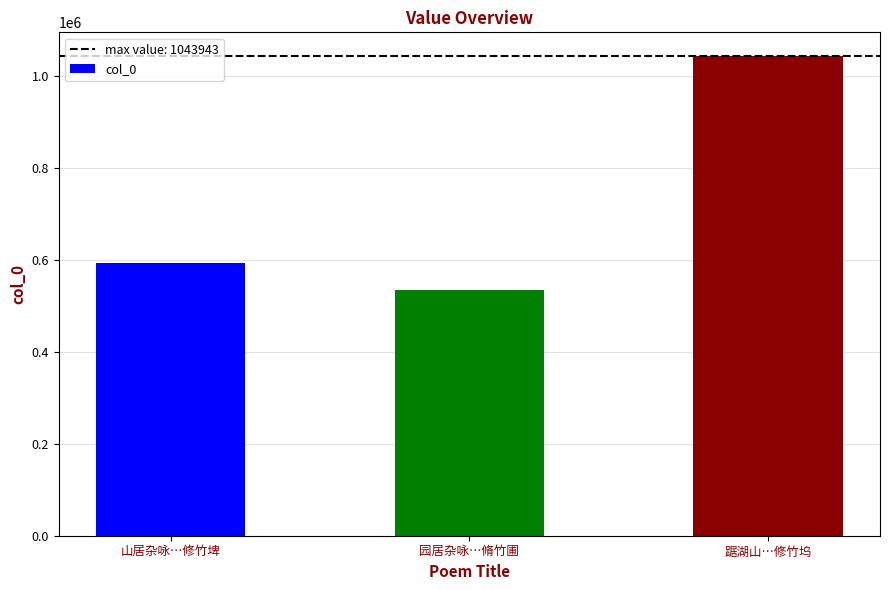

Rank the categories by value from highest to lowest.

踞湖山…修竹坞, 山居杂咏…修竹埤, 园居杂咏…脩竹圃